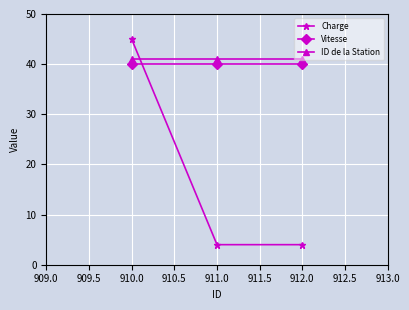

How many lines are shown in the chart?

3